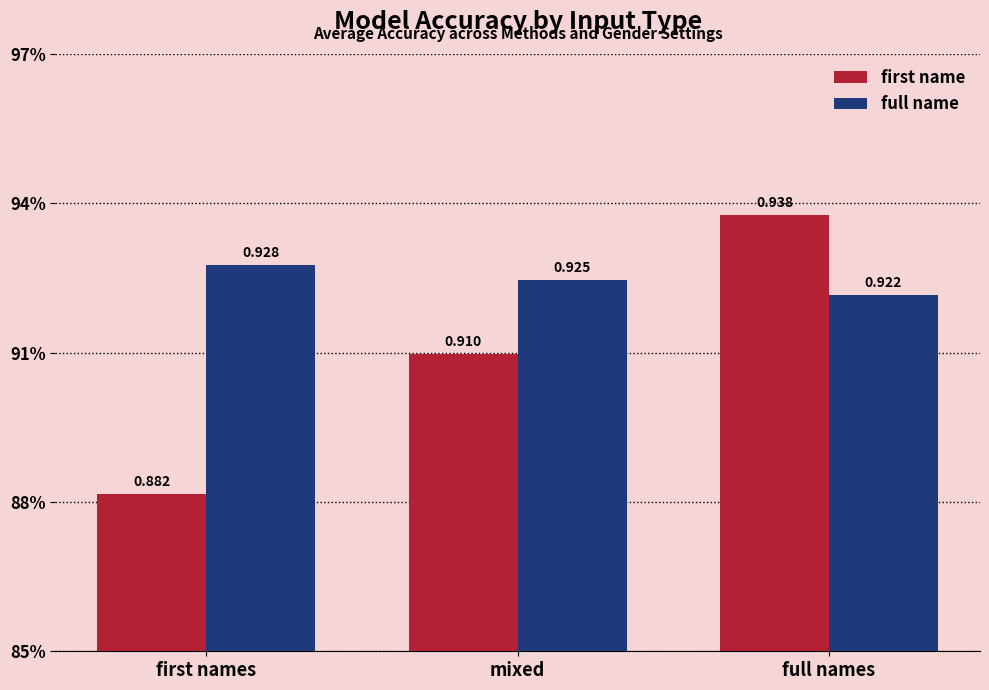

True or false: full name has a value of 0.9 at first names.

True